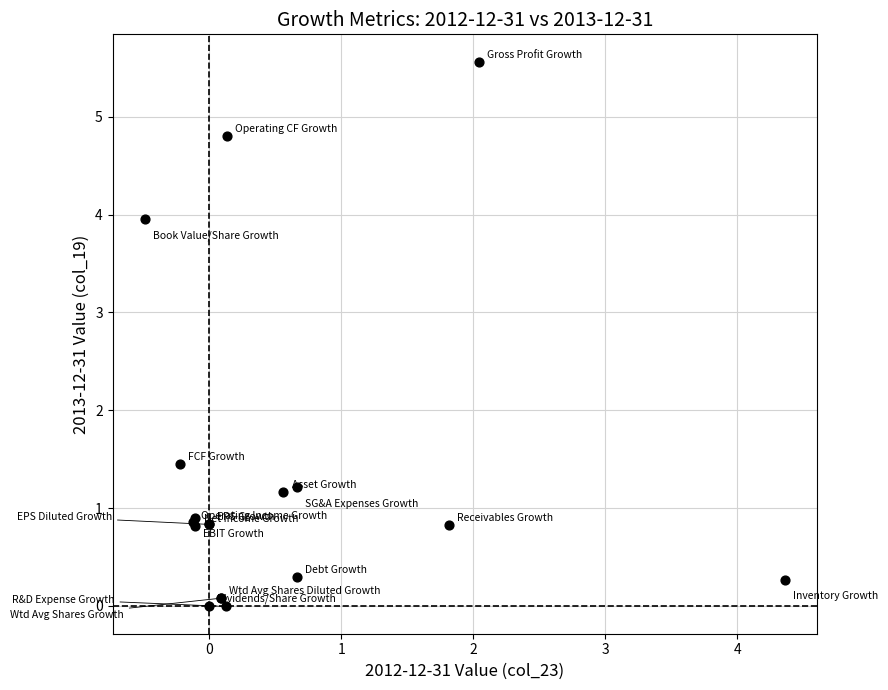

What Y value in the scatter plot is closest to 2?

1.4